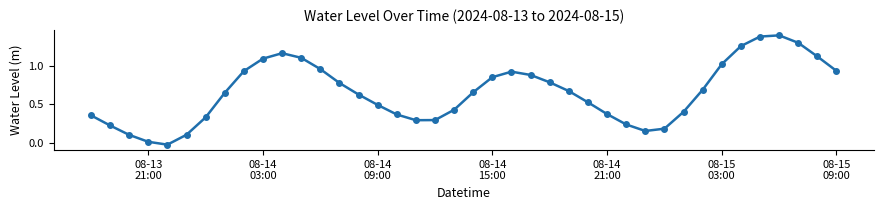

What is the sum of all values?

26.1